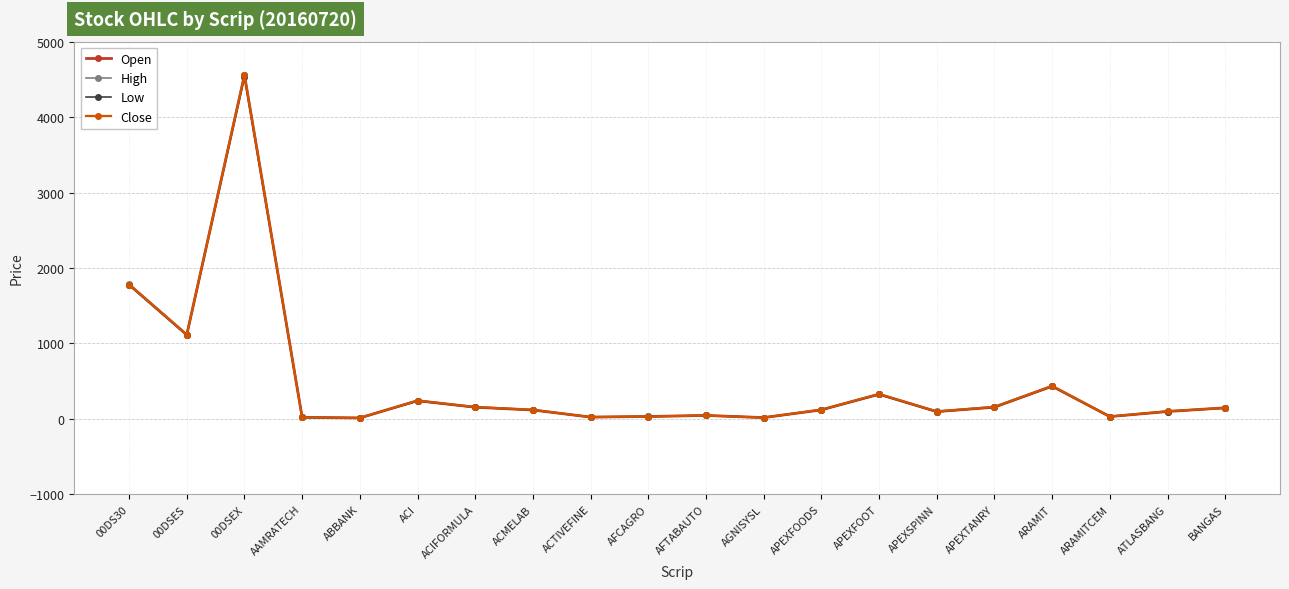

True or false: Close and High cross at least once.

False